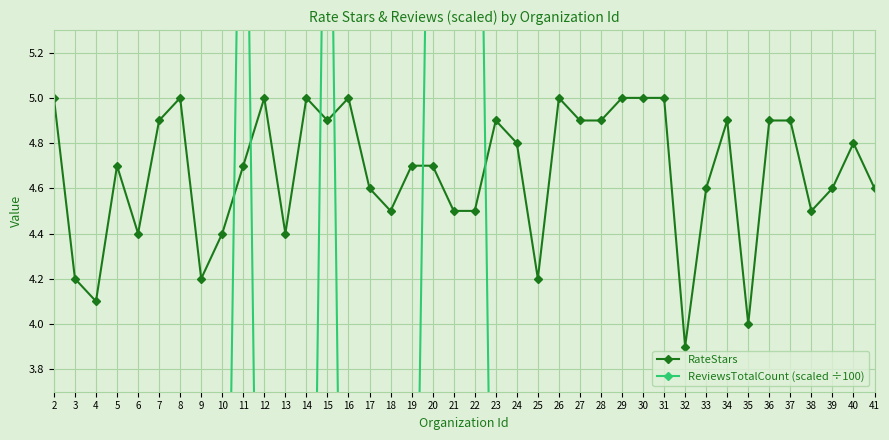

Where is the first local maximum for RateStars?

5